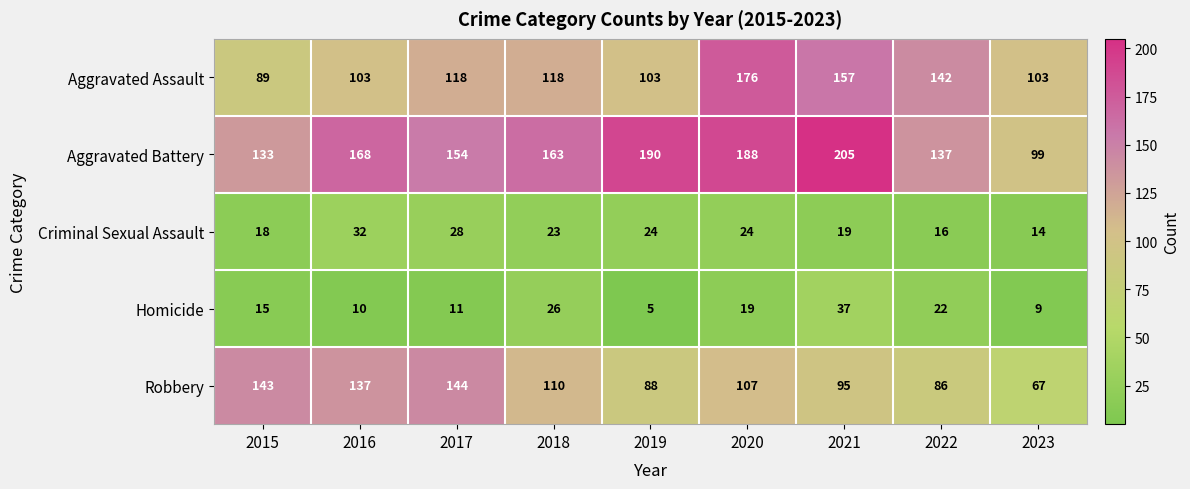

Which series changed the most between 2018 and 2020?

Aggravated Assault